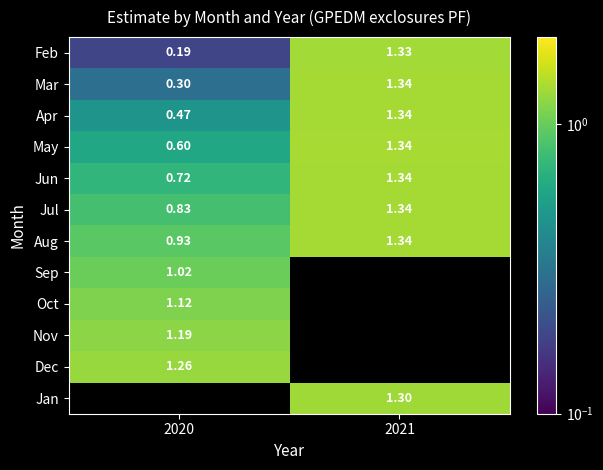

What is the difference between the highest and lowest values at 2020?

1.1